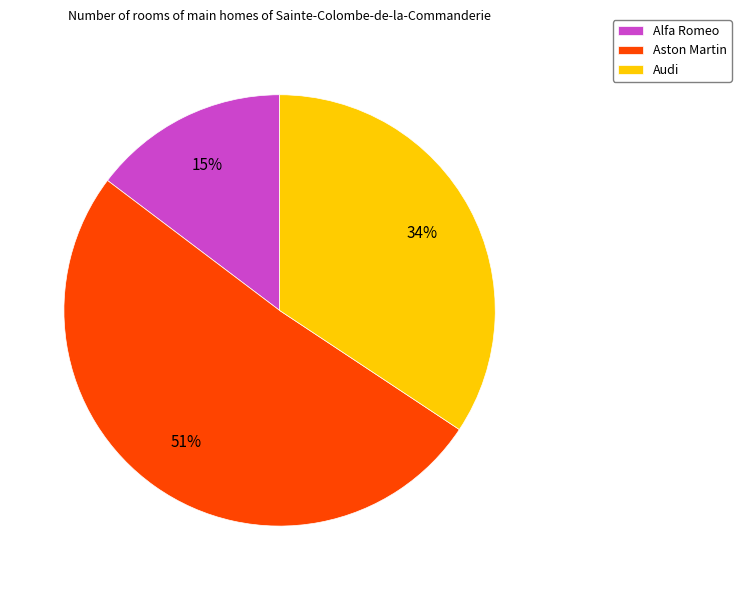

Rank the categories by value from lowest to highest.

Alfa Romeo, Audi, Aston Martin